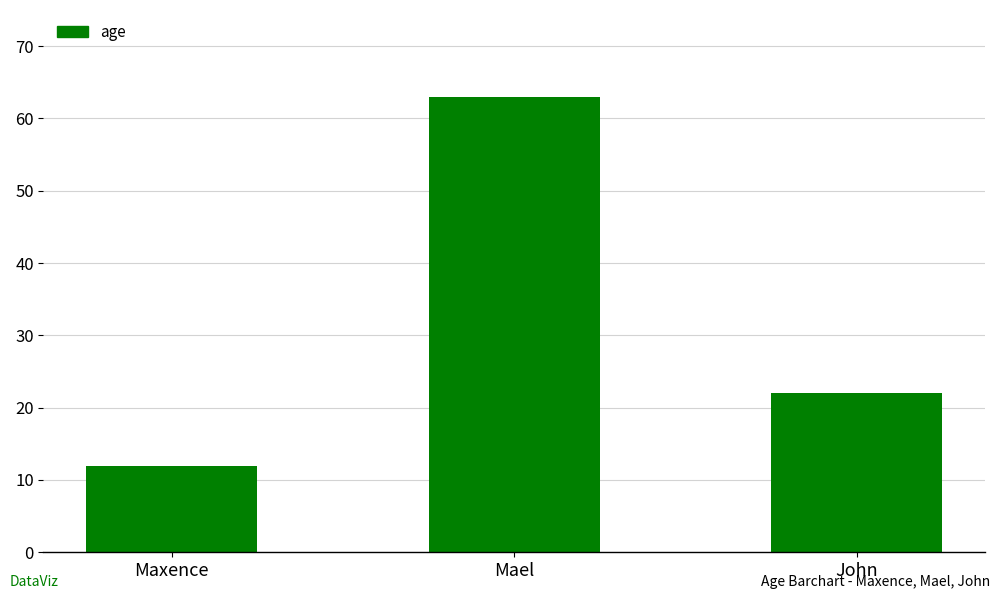

Reading right to left, extract all data points from this chart.

22	63	12